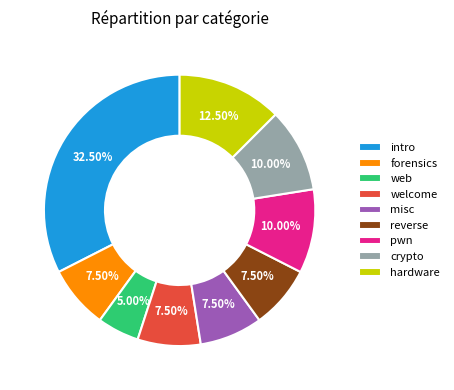

Count the number of slices in the pie.

9